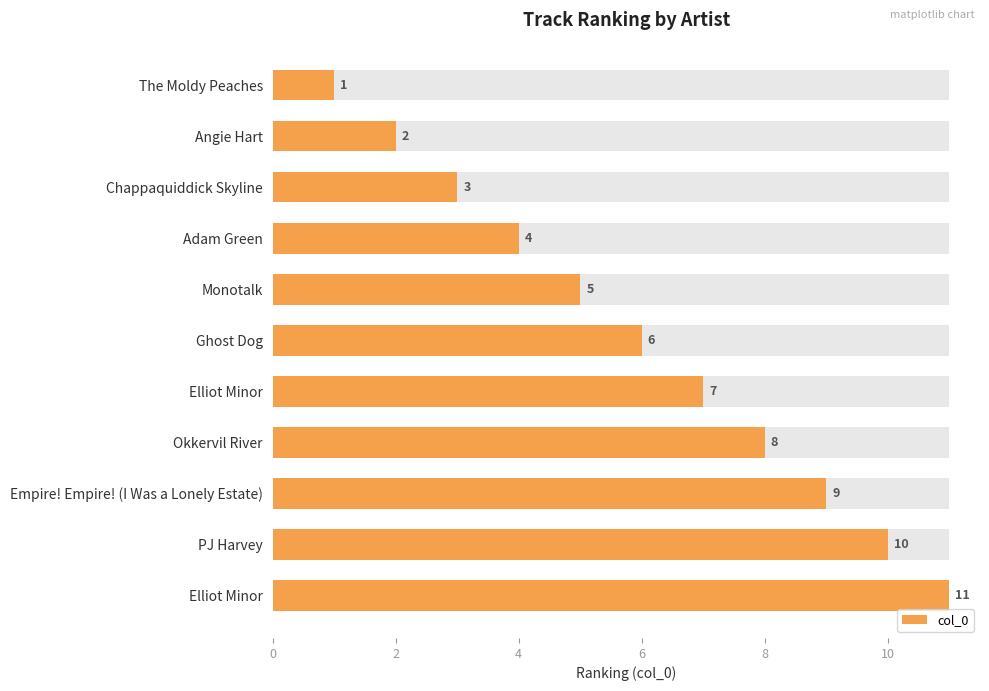

The value at Adam Green is 6. True or false?

False